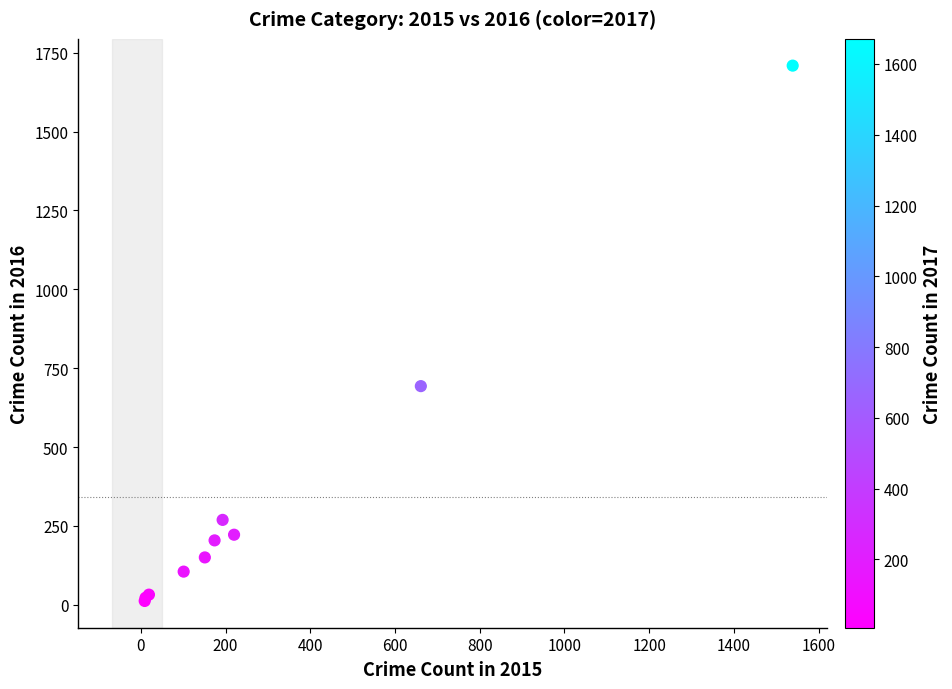

What Y value in the scatter plot is closest to 860?

693